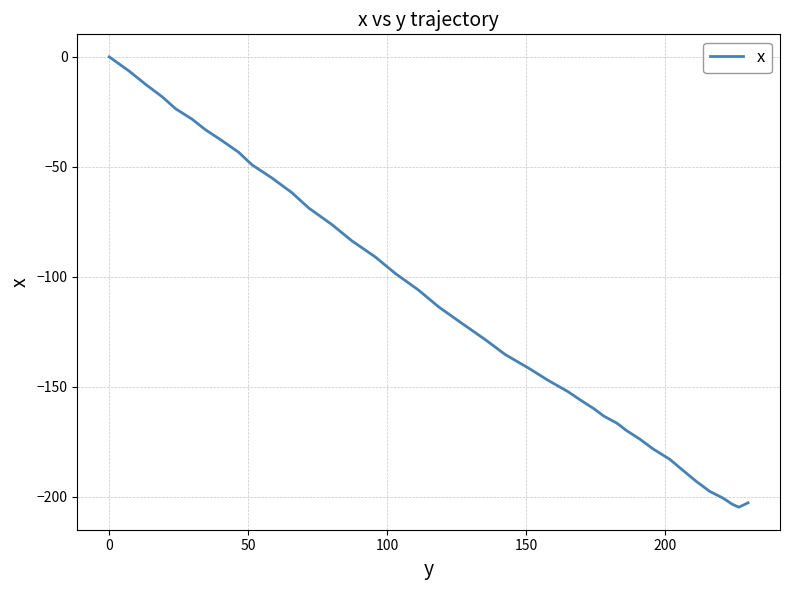

What is the minimum value shown in the chart?

-204.7